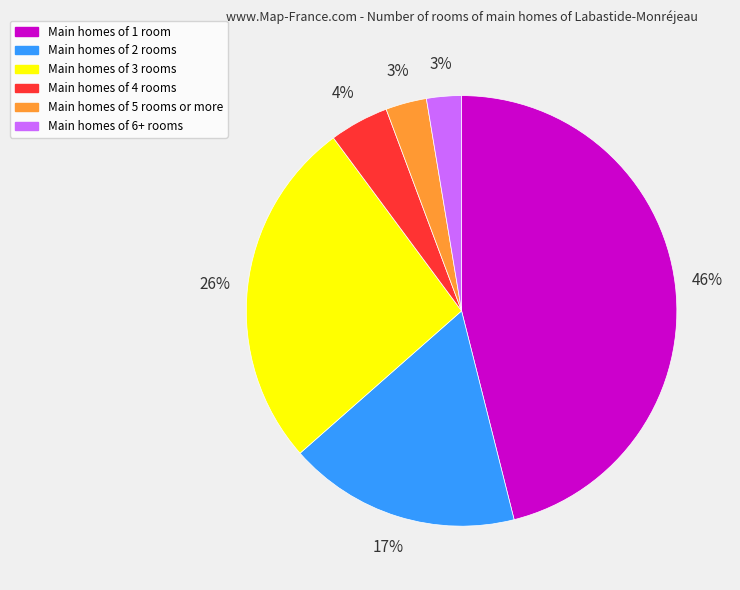

Is there a majority slice in this chart?

No